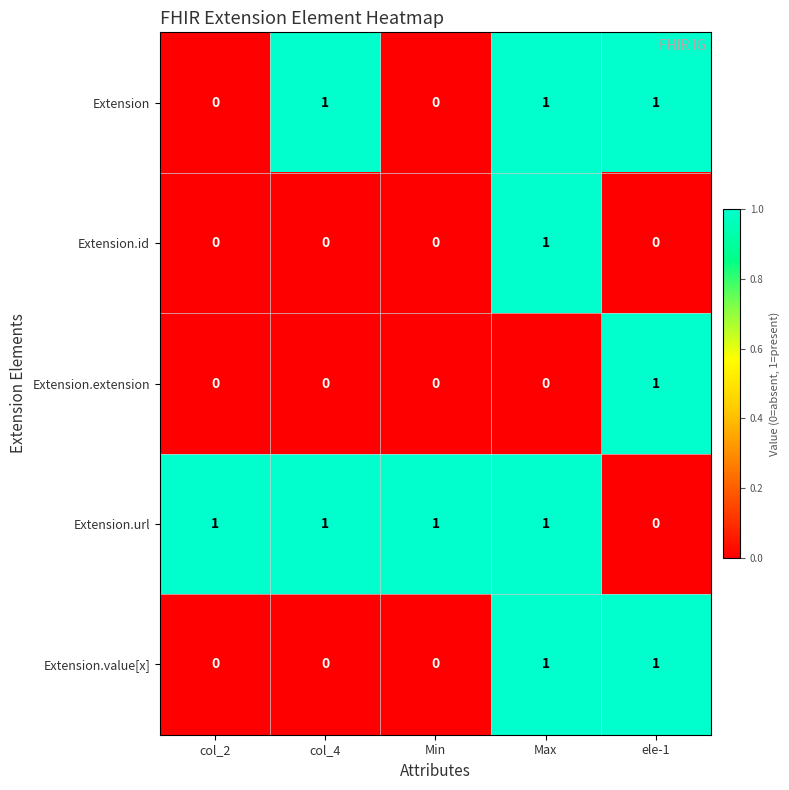

At how many categories does at least one series exceed 0?

5